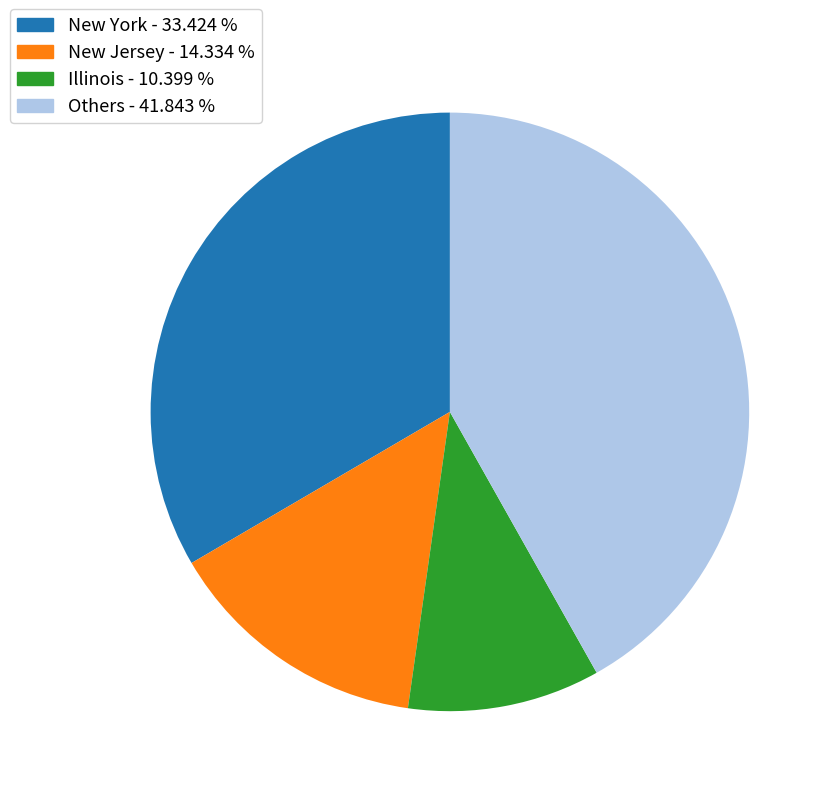

Which has a higher value, New York - 33.424 % or Illinois - 10.399 %?

New York - 33.424 %